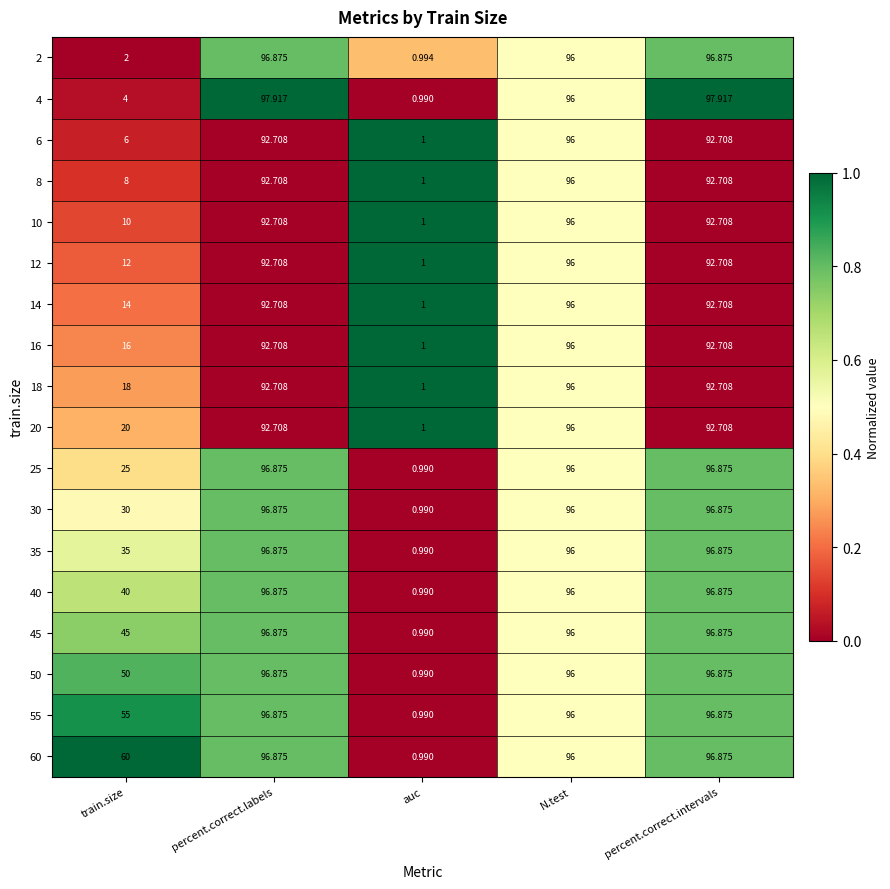

At which label does 6 reach its minimum?

auc